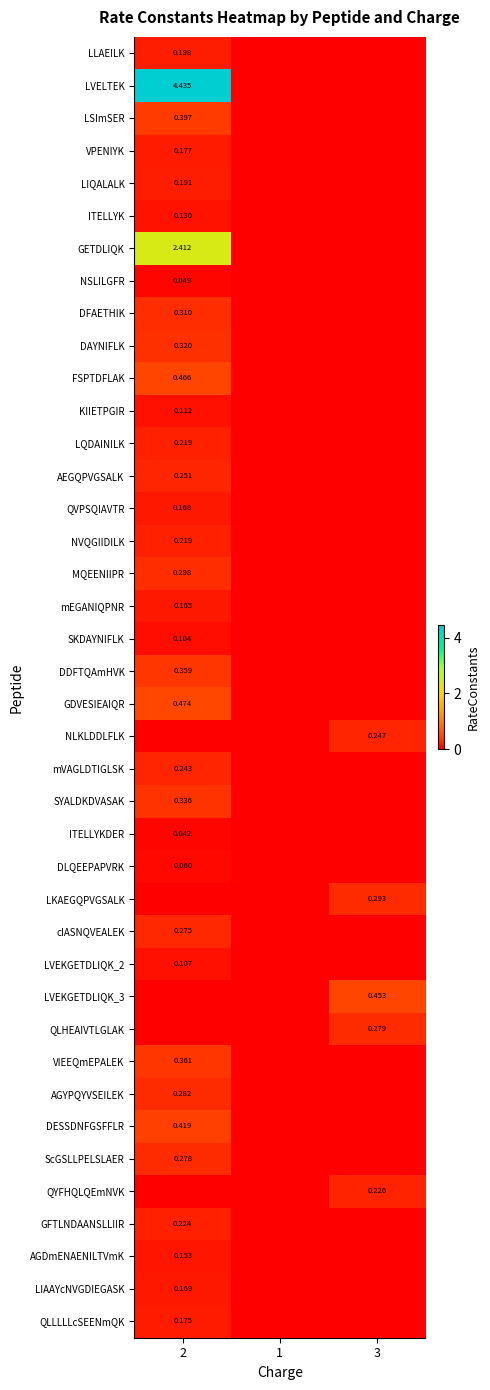

Is the value of LVEKGETDLIQK_3 at 3 greater than the value of cIASNQVEALEK at 2?

Yes